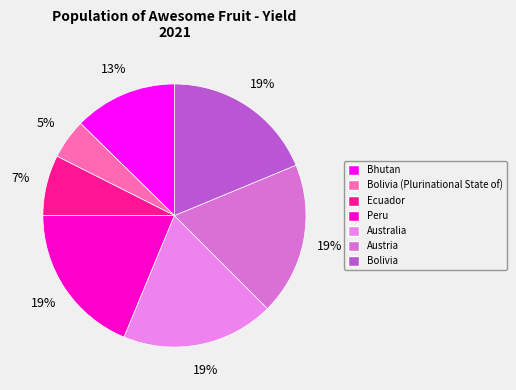

To the nearest percent, what portion does Australia represent?

19%